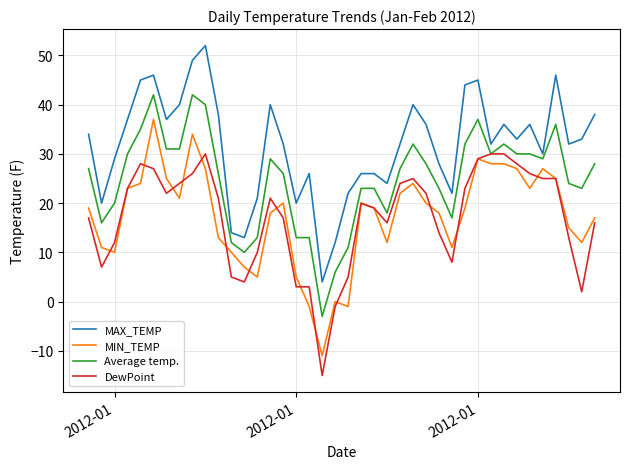

How many series are shown in this chart?

4